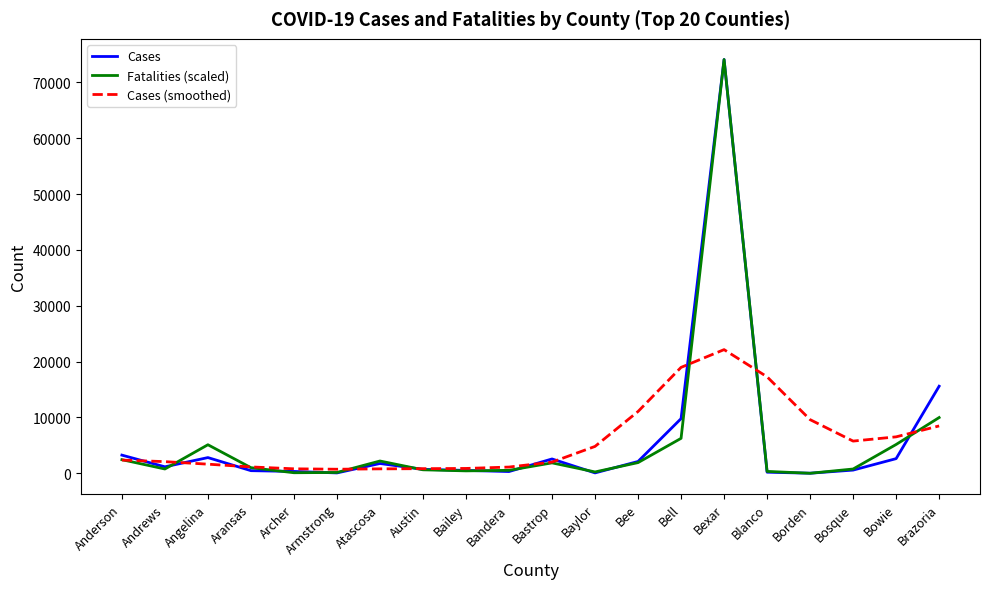

What is the sum of all Cases values?

118911.0